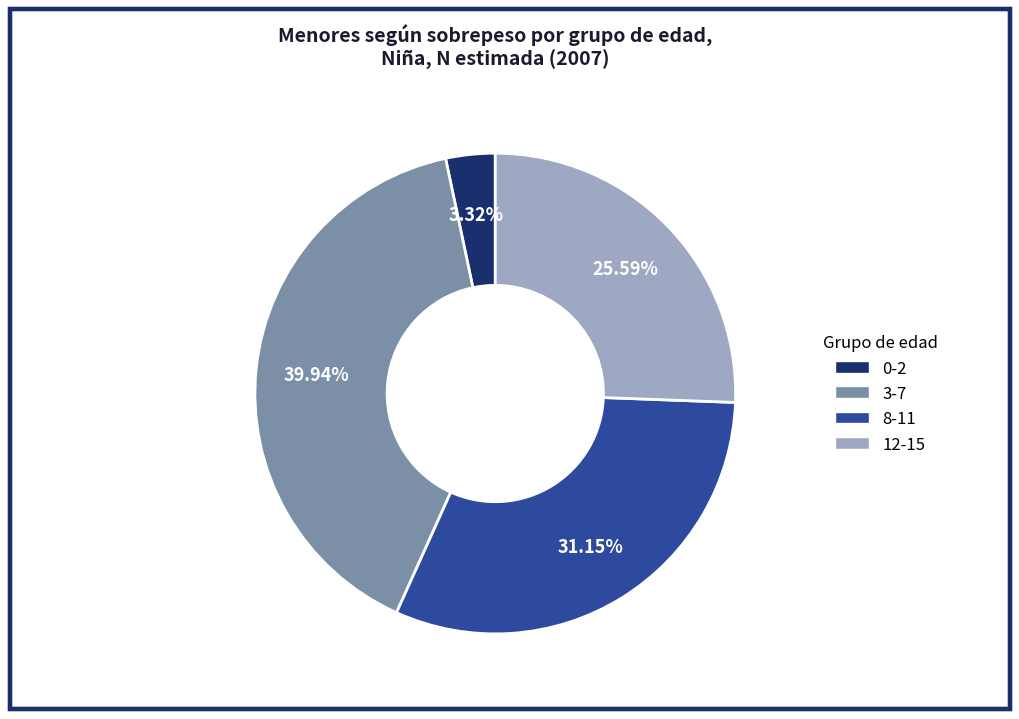

Does 3-7 represent more than half of the total?

No